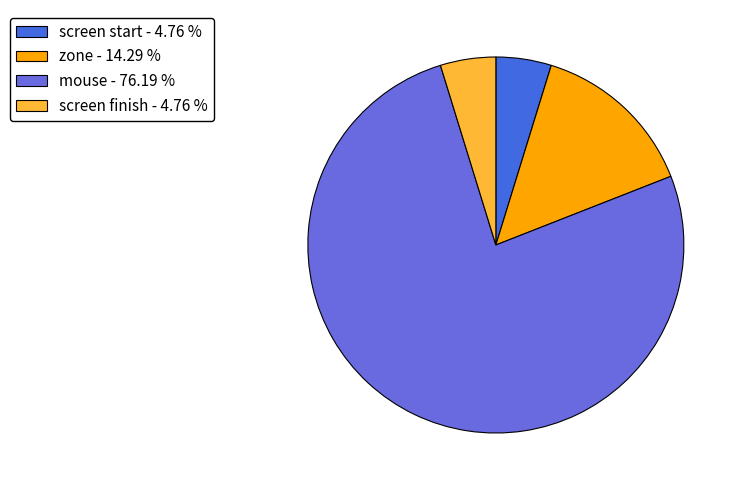

Is there a majority slice in this chart?

Yes